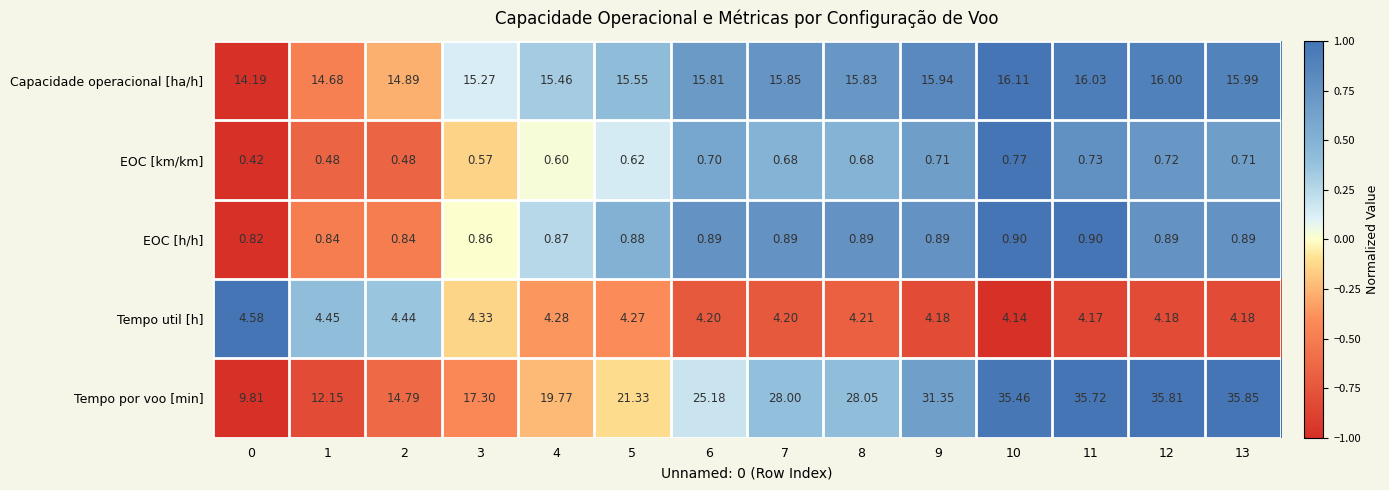

Rank the series at 7 from highest to lowest value.

Tempo por voo [min], Capacidade operacional [ha/h], Tempo util [h], EOC [h/h], EOC [km/km]